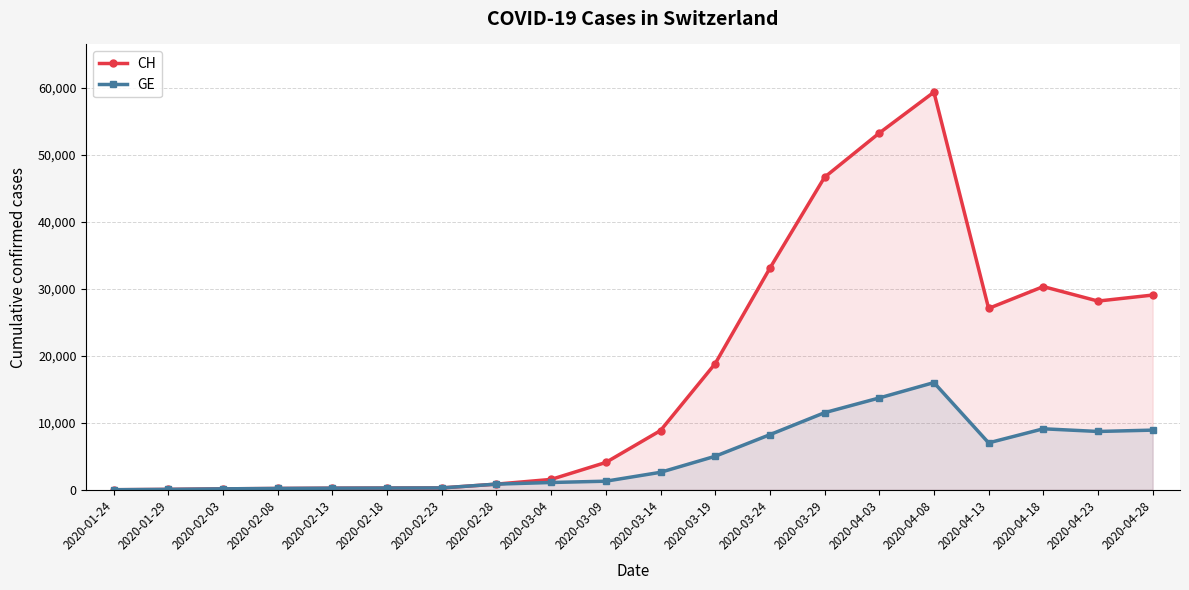

Is the value of CH at 2020-04-08 greater than the value of GE at 2020-04-18?

Yes